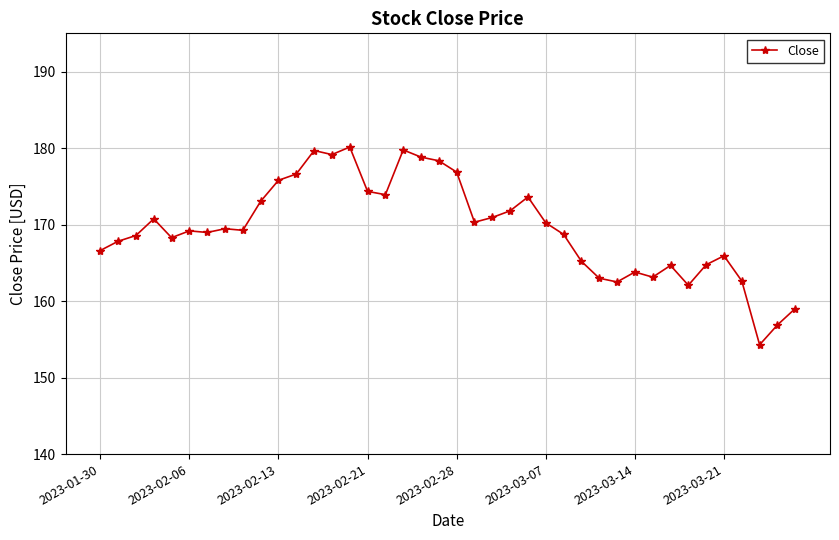

What is the average value?

169.5